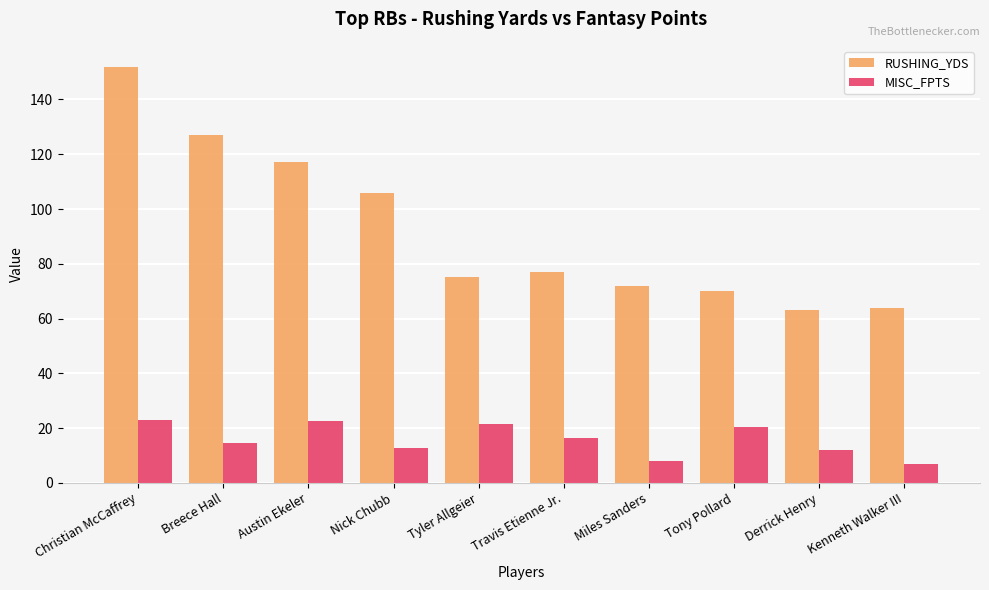

List the series in order of their peak value, lowest first.

MISC_FPTS, RUSHING_YDS